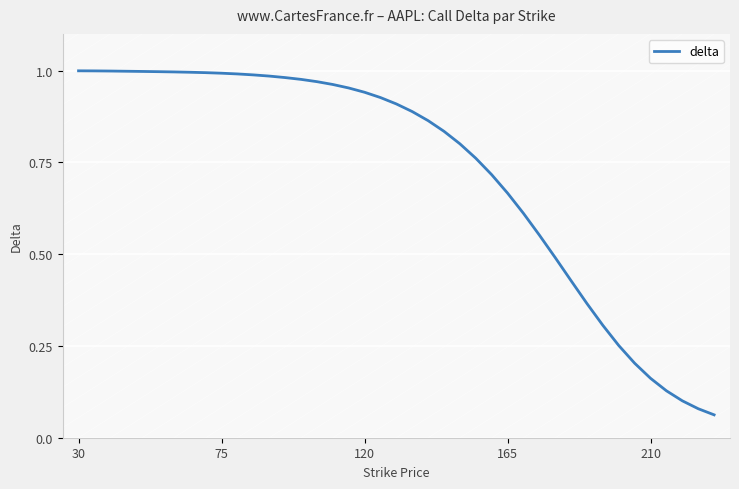

True or false: the data has more than 1 interior local peaks.

False